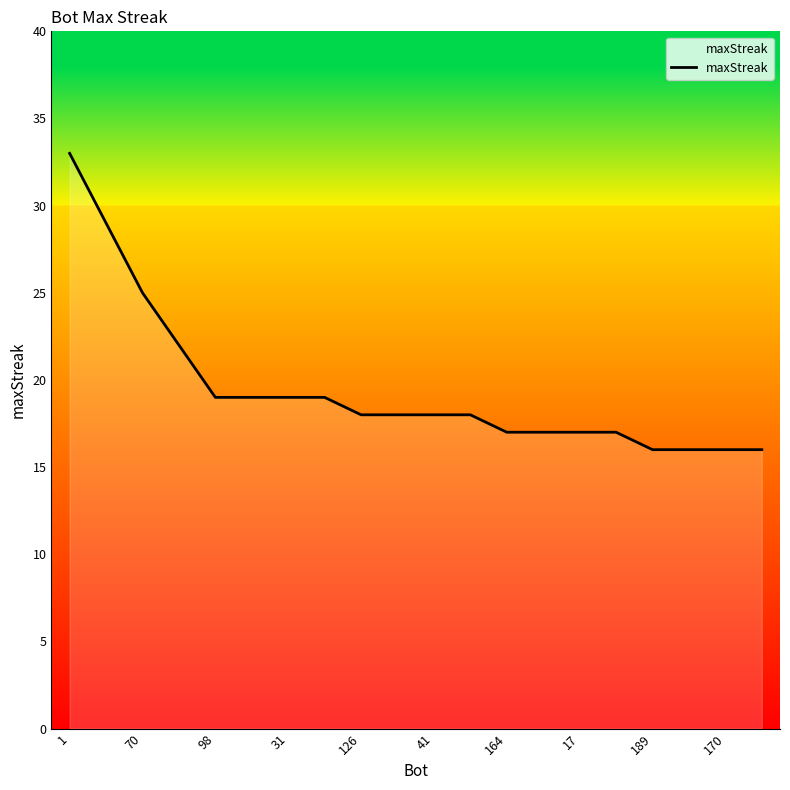

What is the maximum value shown in the chart?

33